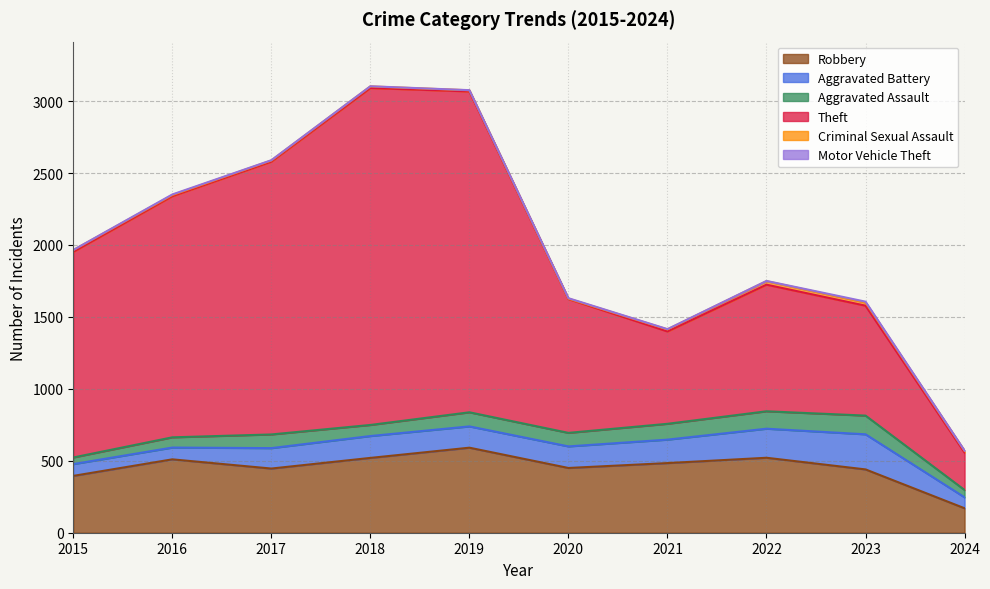

What are all the series names shown in the legend?

Robbery, Aggravated Battery, Aggravated Assault, Theft, Criminal Sexual Assault, Motor Vehicle Theft